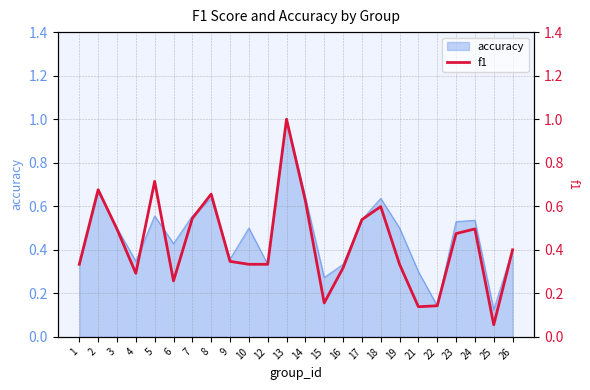

List the labels in order of value, smallest first.

25, 21, 22, 15, 6, 4, 16, 1, 10, 12, 19, 9, 26, 23, 3, 24, 17, 7, 18, 14, 8, 2, 5, 13